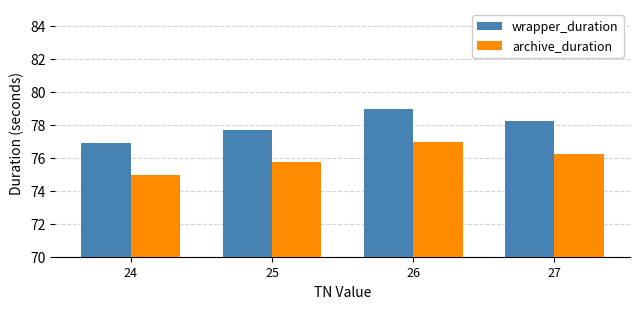

What is the difference between the highest and lowest values at 27?

2.0